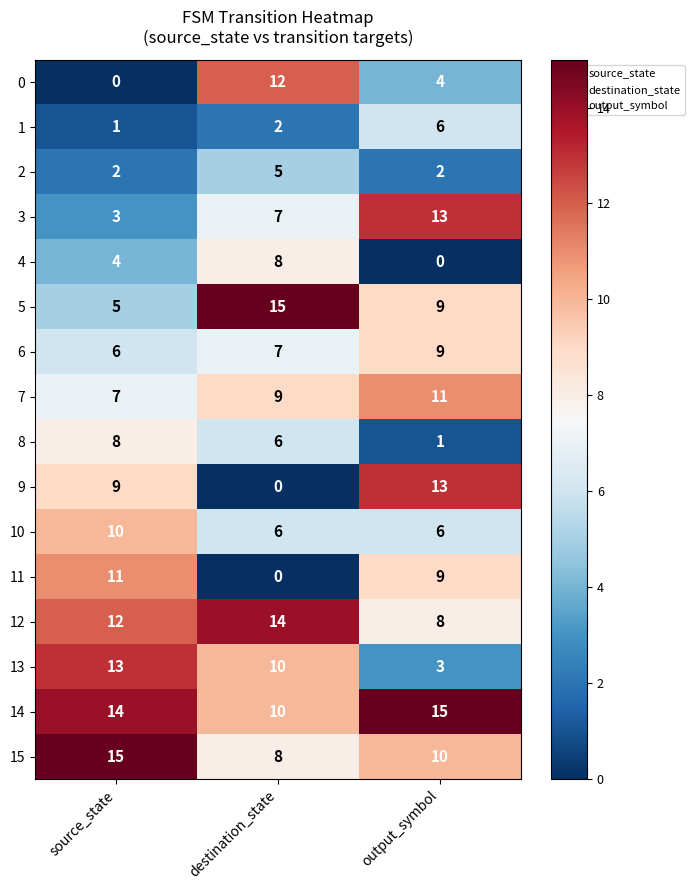

What is the total value across all series at output_symbol?

119